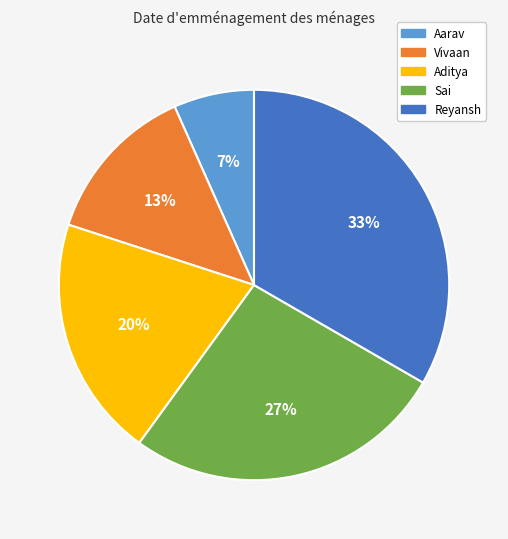

Which has a higher value, Vivaan or Sai?

Sai